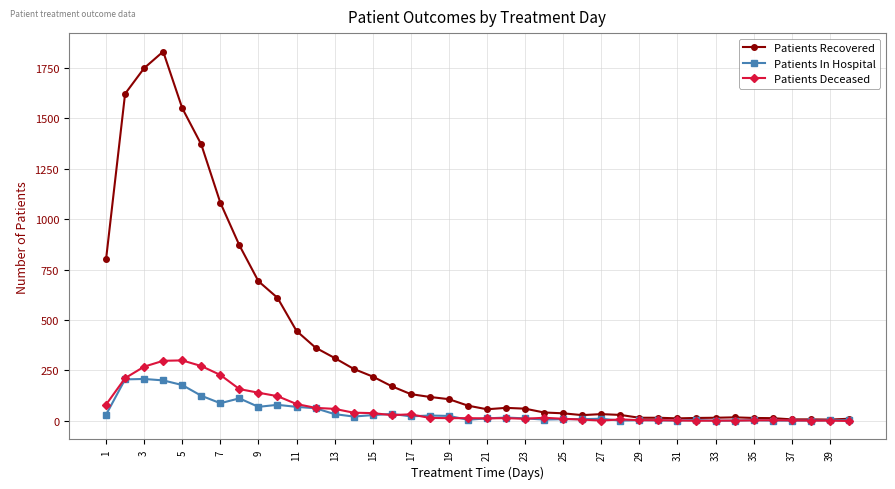

What is the highest value of the Patients In Hospital series?

208